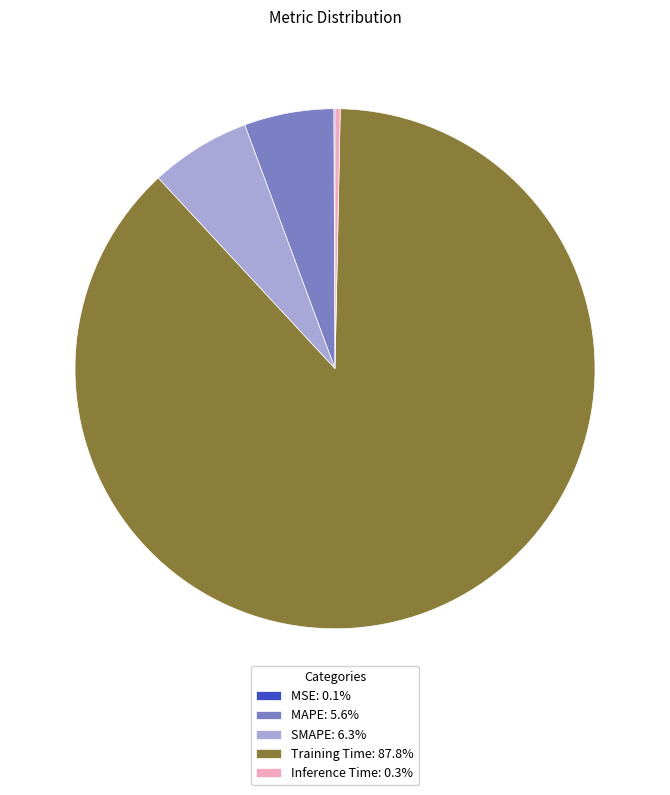

Is the sum of SMAPE: 6.3% and Training Time: 87.8% greater than half?

Yes